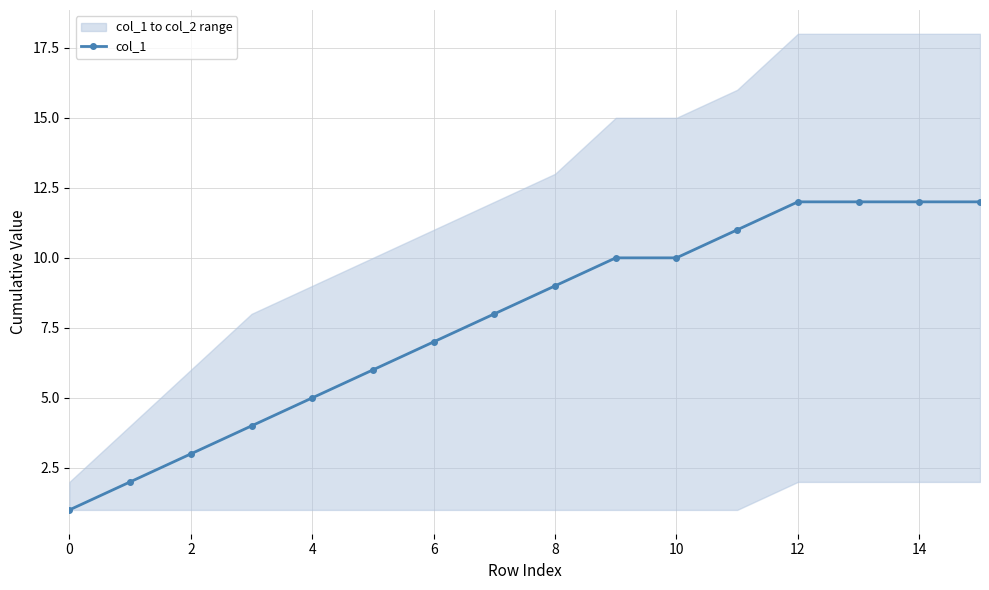

Reading left to right, extract all data points from this chart.

1	2	3	4	5	6	7	8	9	10	10	11	12	12	12	12